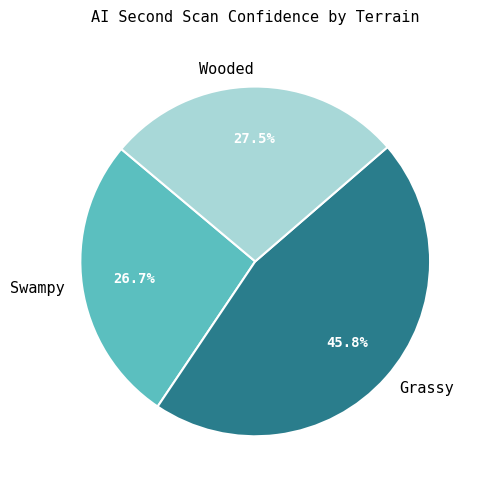

Does any single category account for the majority?

No